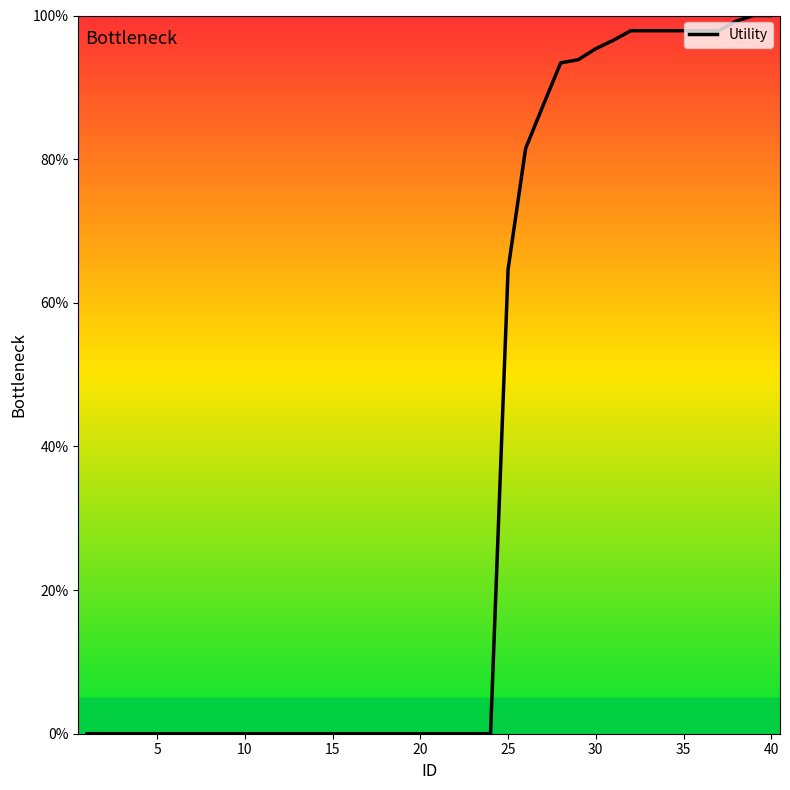

What is the sum of all values?

1499.3